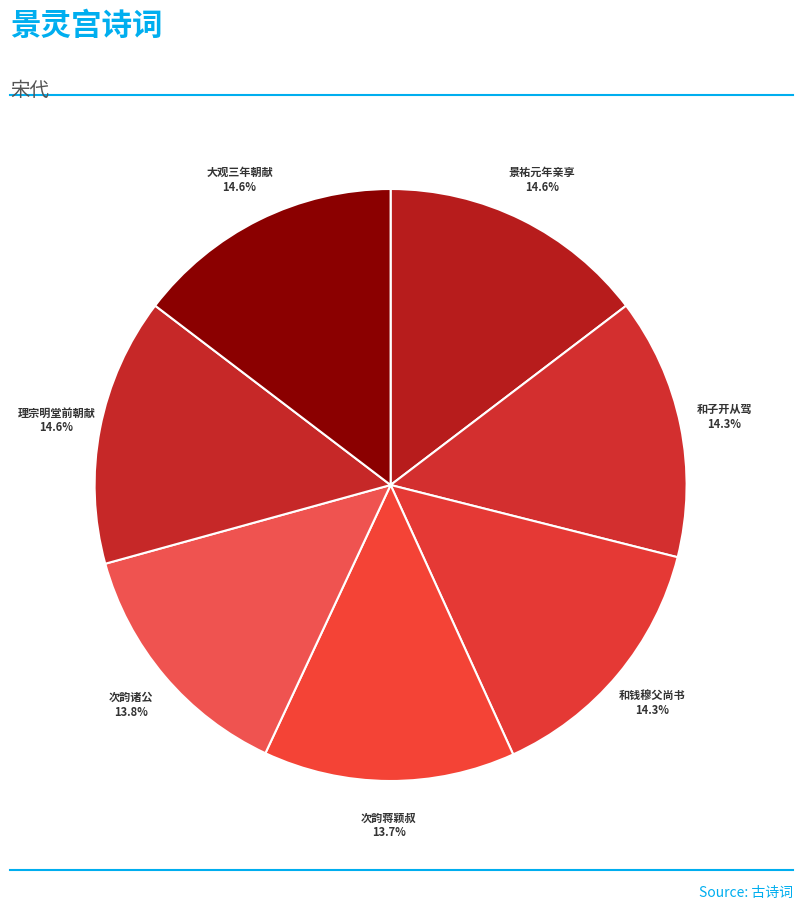

Count the number of slices in the pie.

7